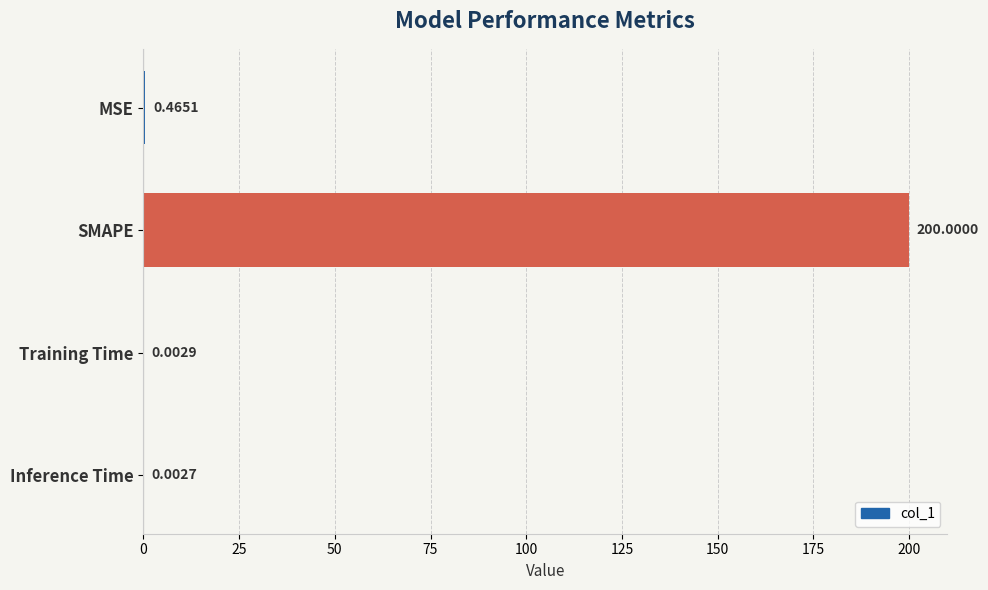

What is the sum of all values?

200.5